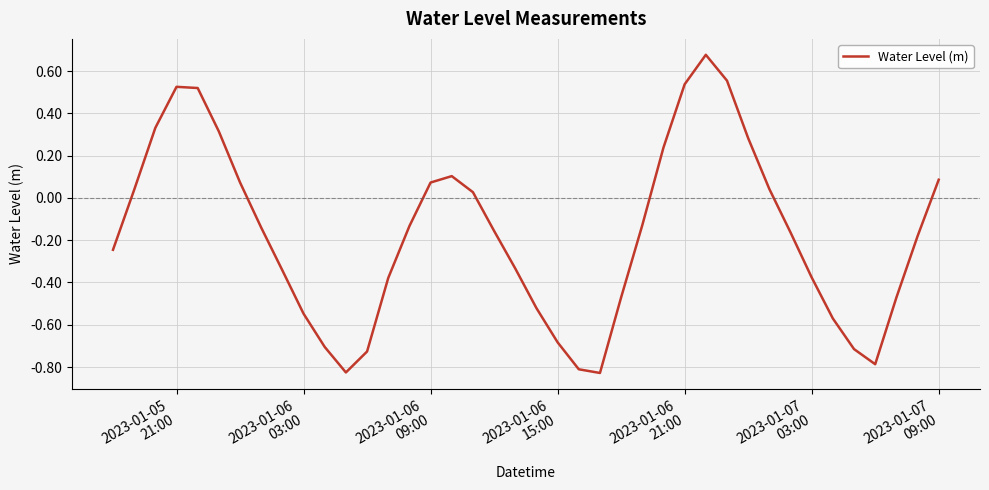

What is the difference between the maximum and minimum values?

1.5